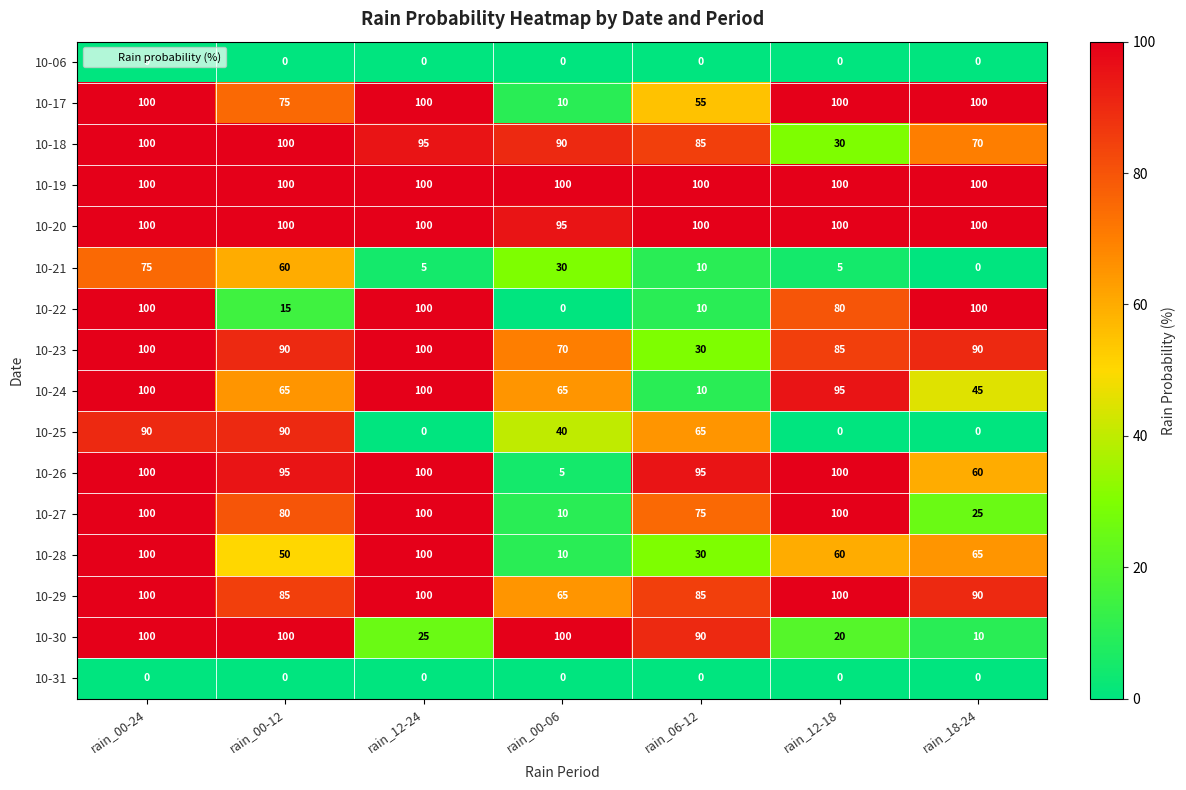

What is the maximum value shown in the chart?

100